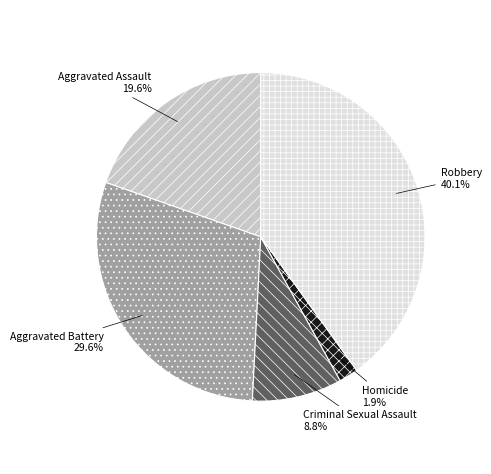

What percentage is the Aggravated Assault slice, to the nearest percent?

20%